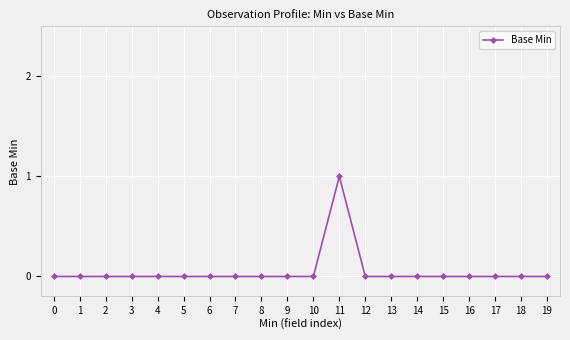

At which category does the chart reach its peak across all series?

11